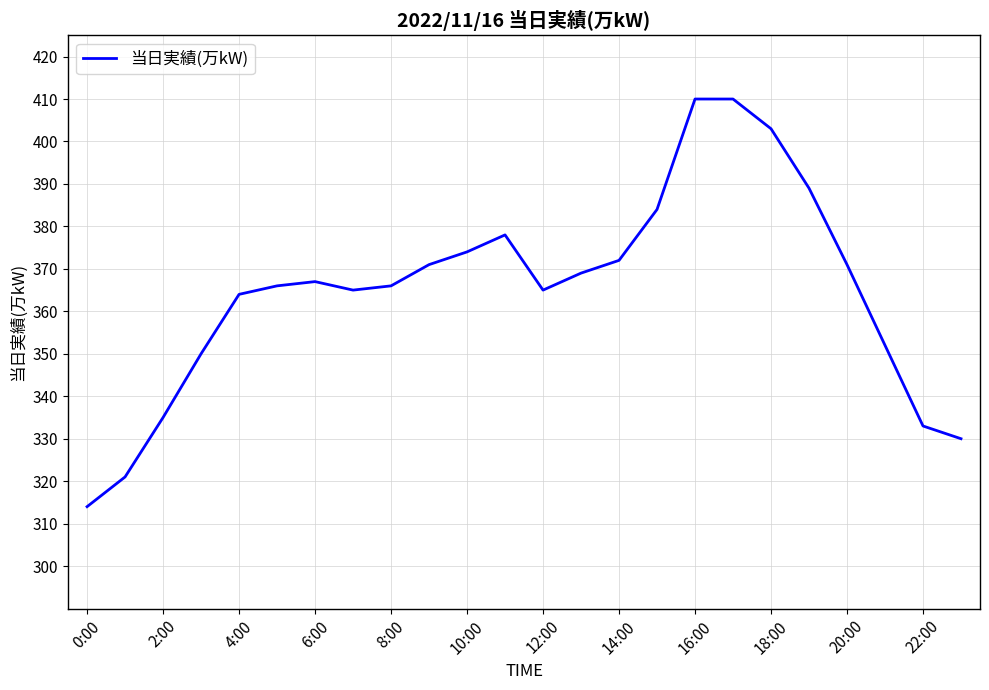

What is the greatest value displayed?

410